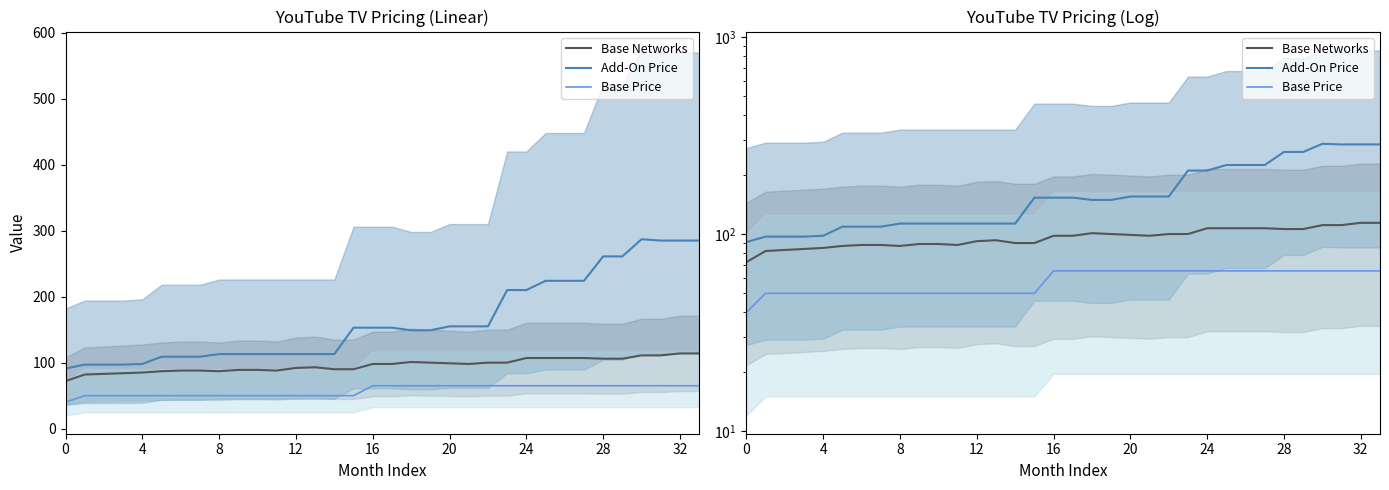

Rank the series at 12 from highest to lowest value.

Add-On Price, Base Networks, Base Price